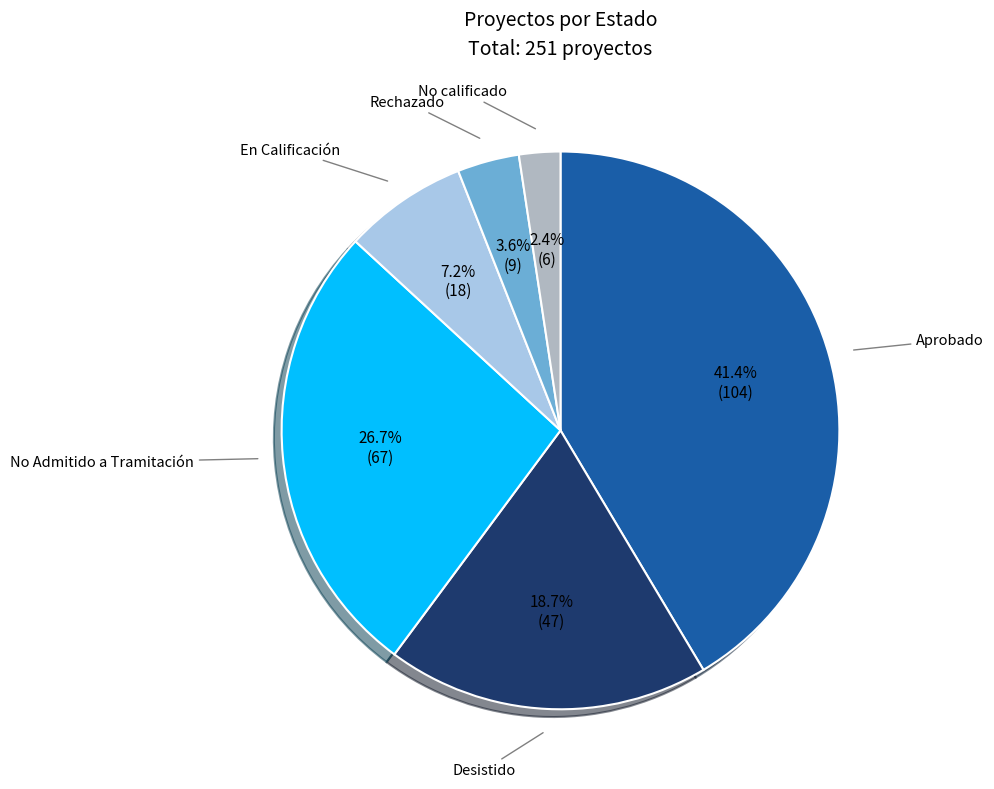

What percentage is the En Calificación slice, to the nearest percent?

7%